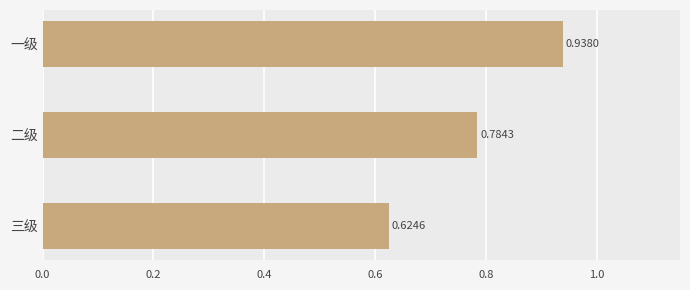

What is the label of the 1st bar from the bottom?

三级